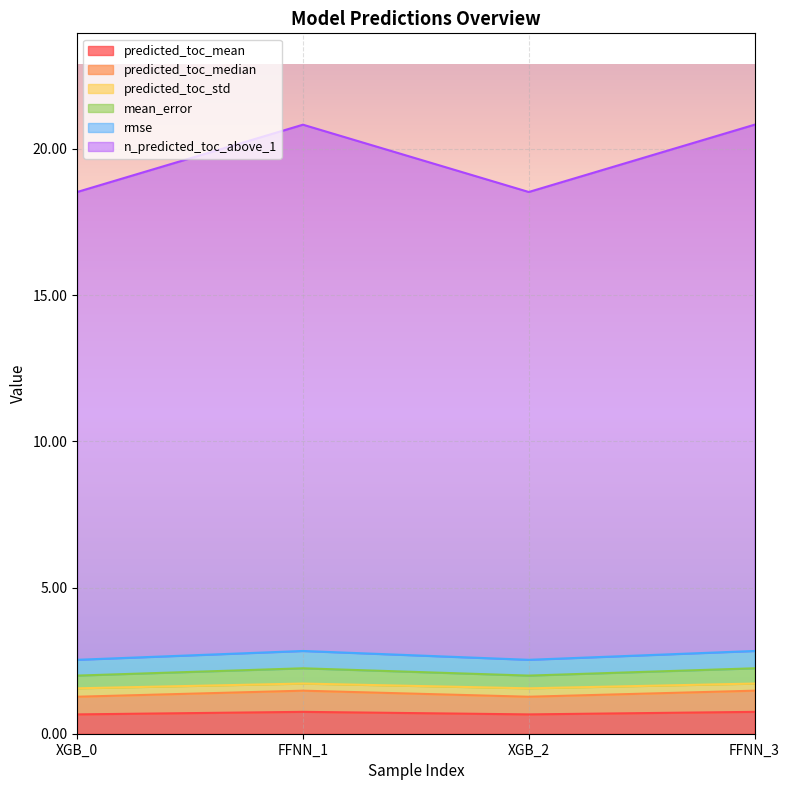

How many distinct data groups are displayed?

6